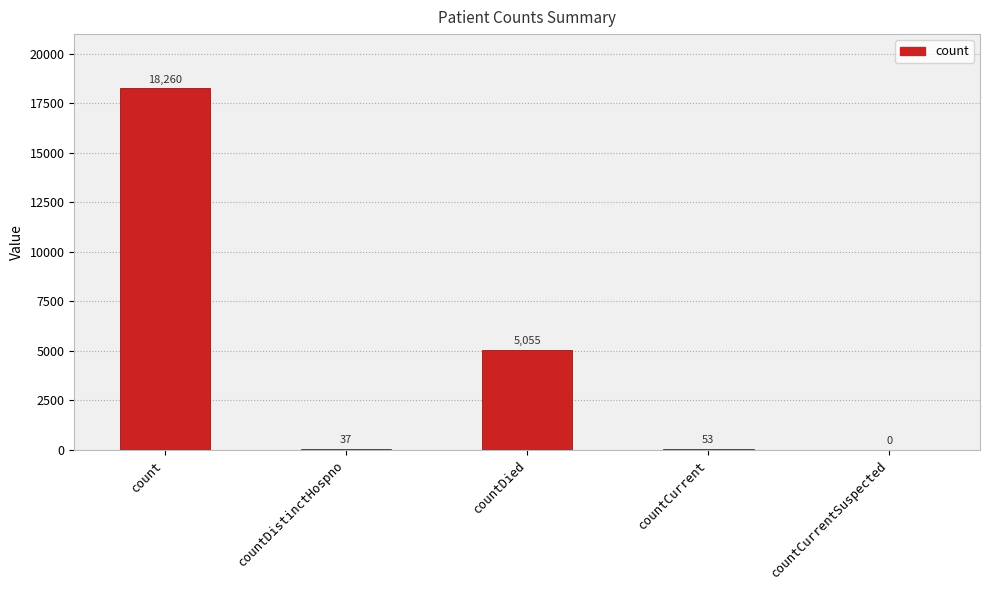

Count the number of categories in the chart.

5